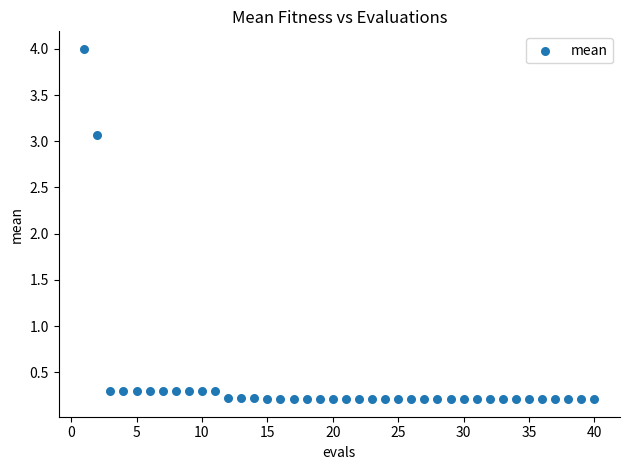

What Y value in the scatter plot is closest to 2?

3.1